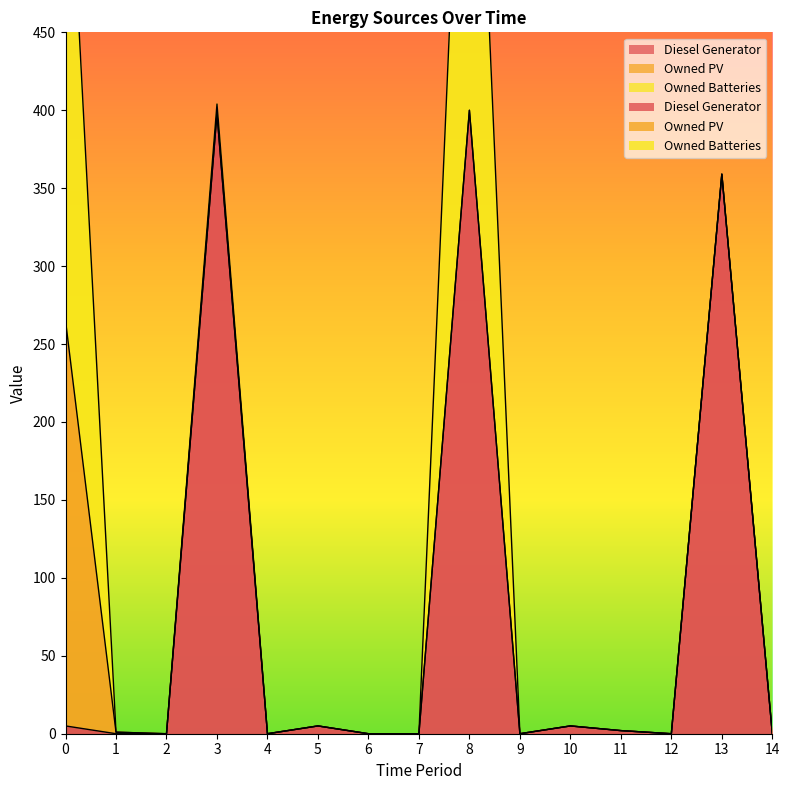

Is it true that Owned Batteries equals 487 at 8?

False